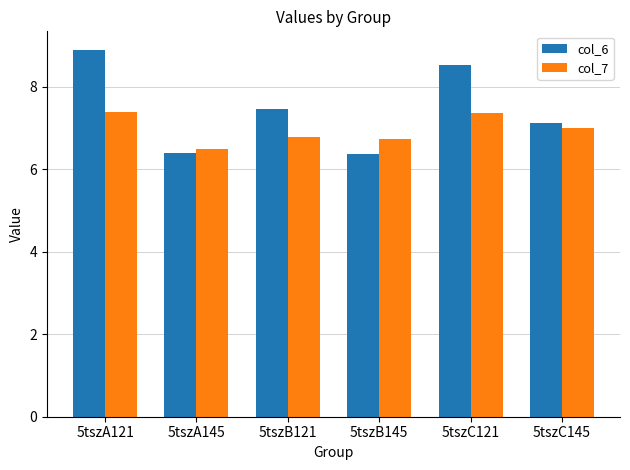

Which label corresponds to the largest value in the chart?

5tszA121